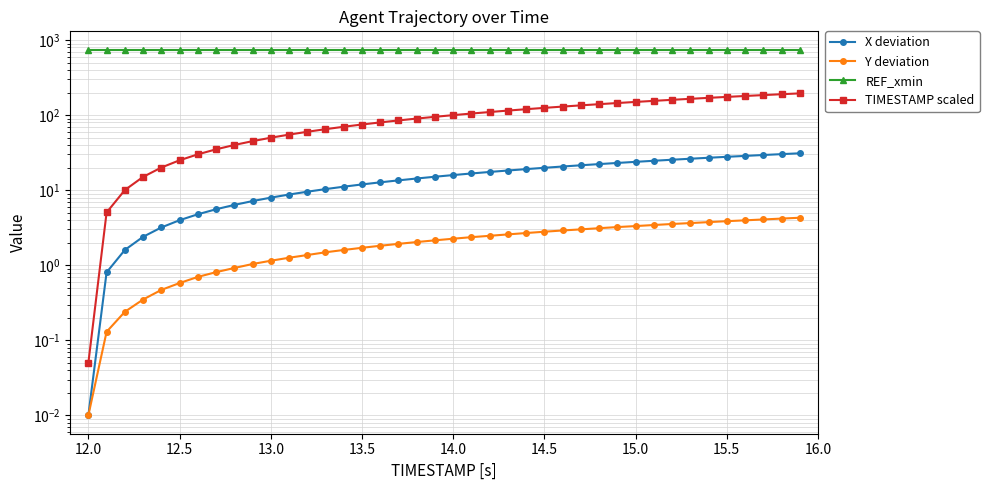

The Y deviation series shows 0.7 at 16.0. True or false?

False